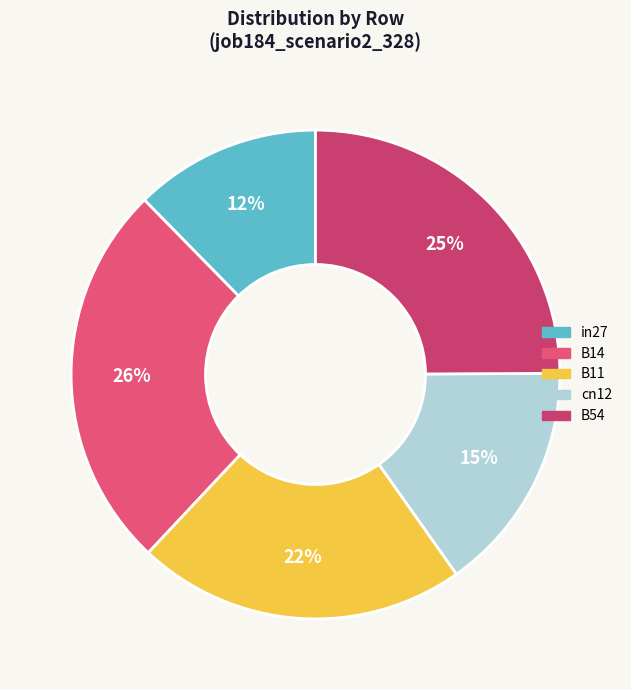

Do cn12 and B54 together represent more than half of the pie?

No